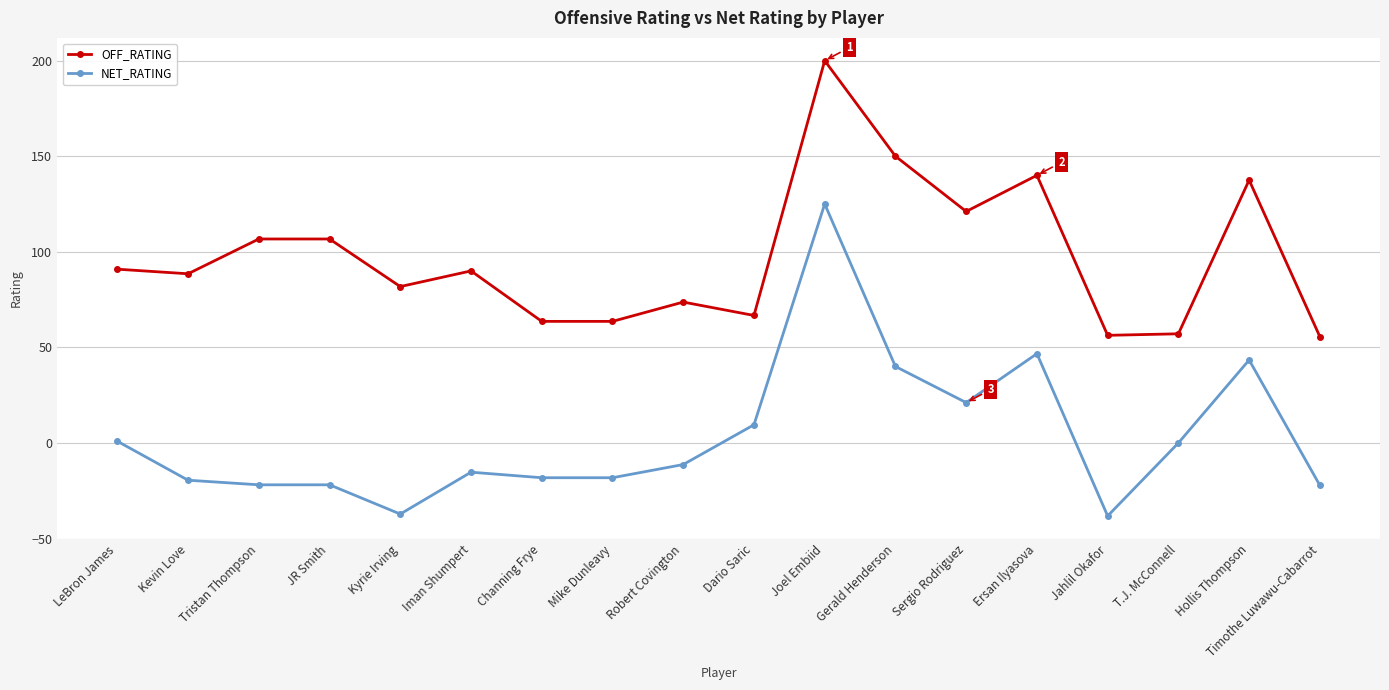

What position from the left is Jahlil Okafor?

15